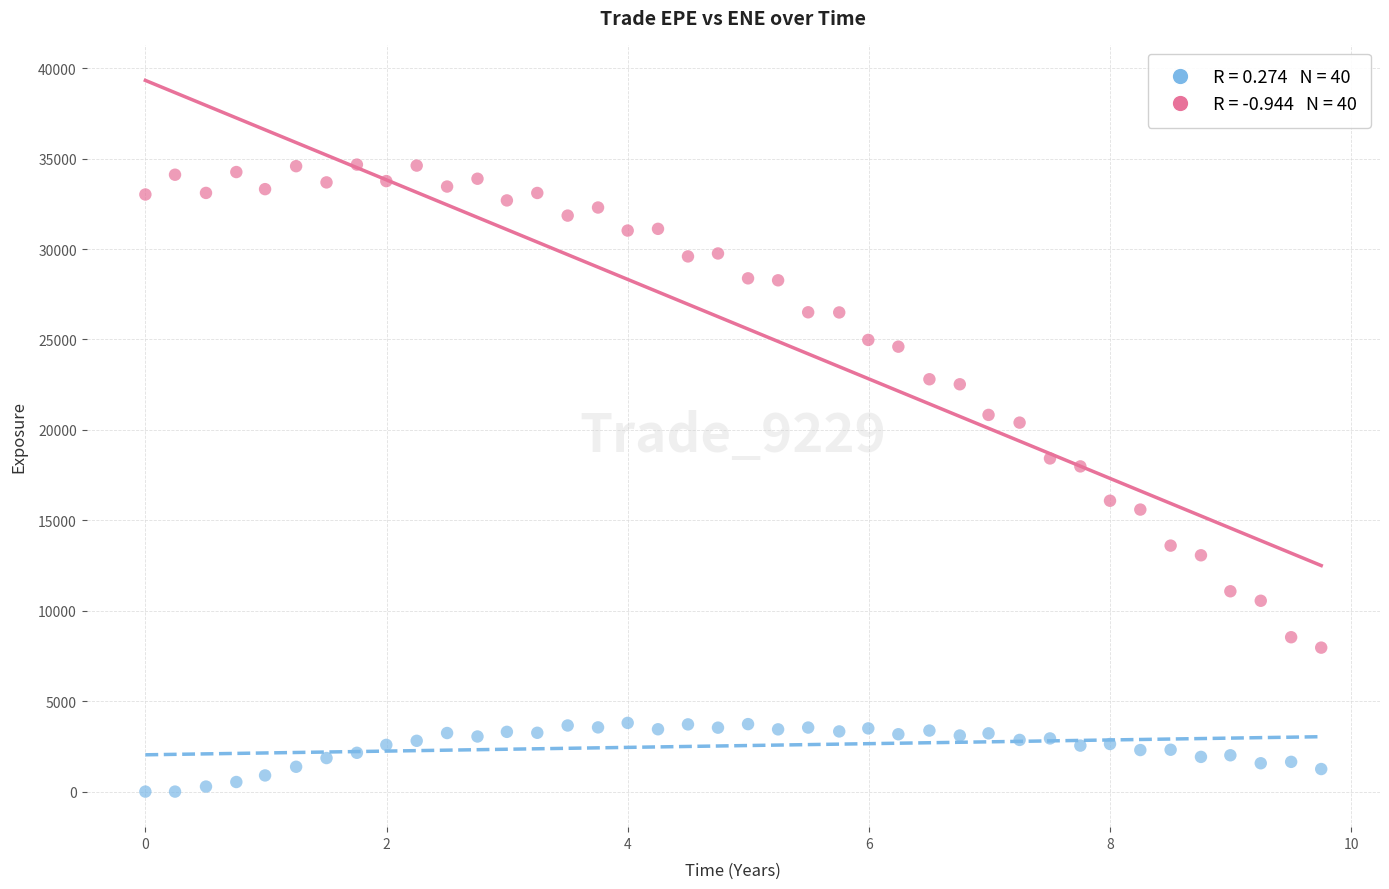

Across all data points, what is the range of Y values (max minus min)?

34671.0